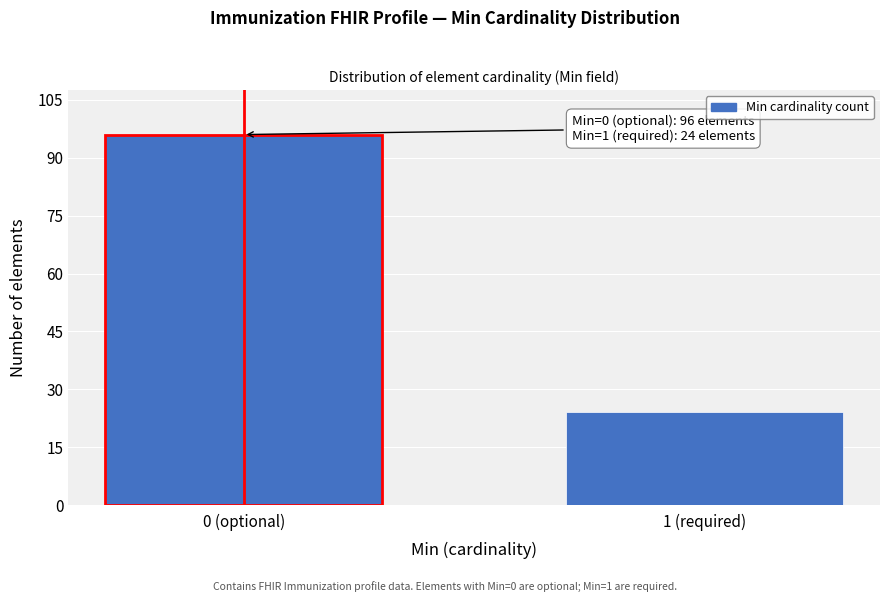

Reading right to left, what are all the values shown in this chart?

24	96